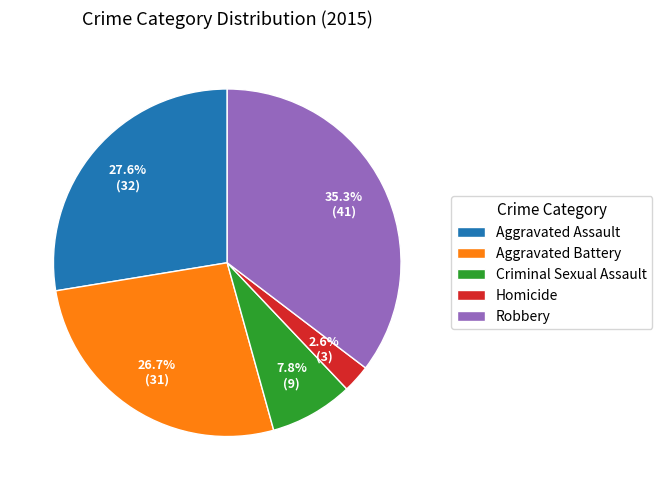

To the nearest percent, what is the difference between the Aggravated Battery and Aggravated Assault slice percentages?

1%